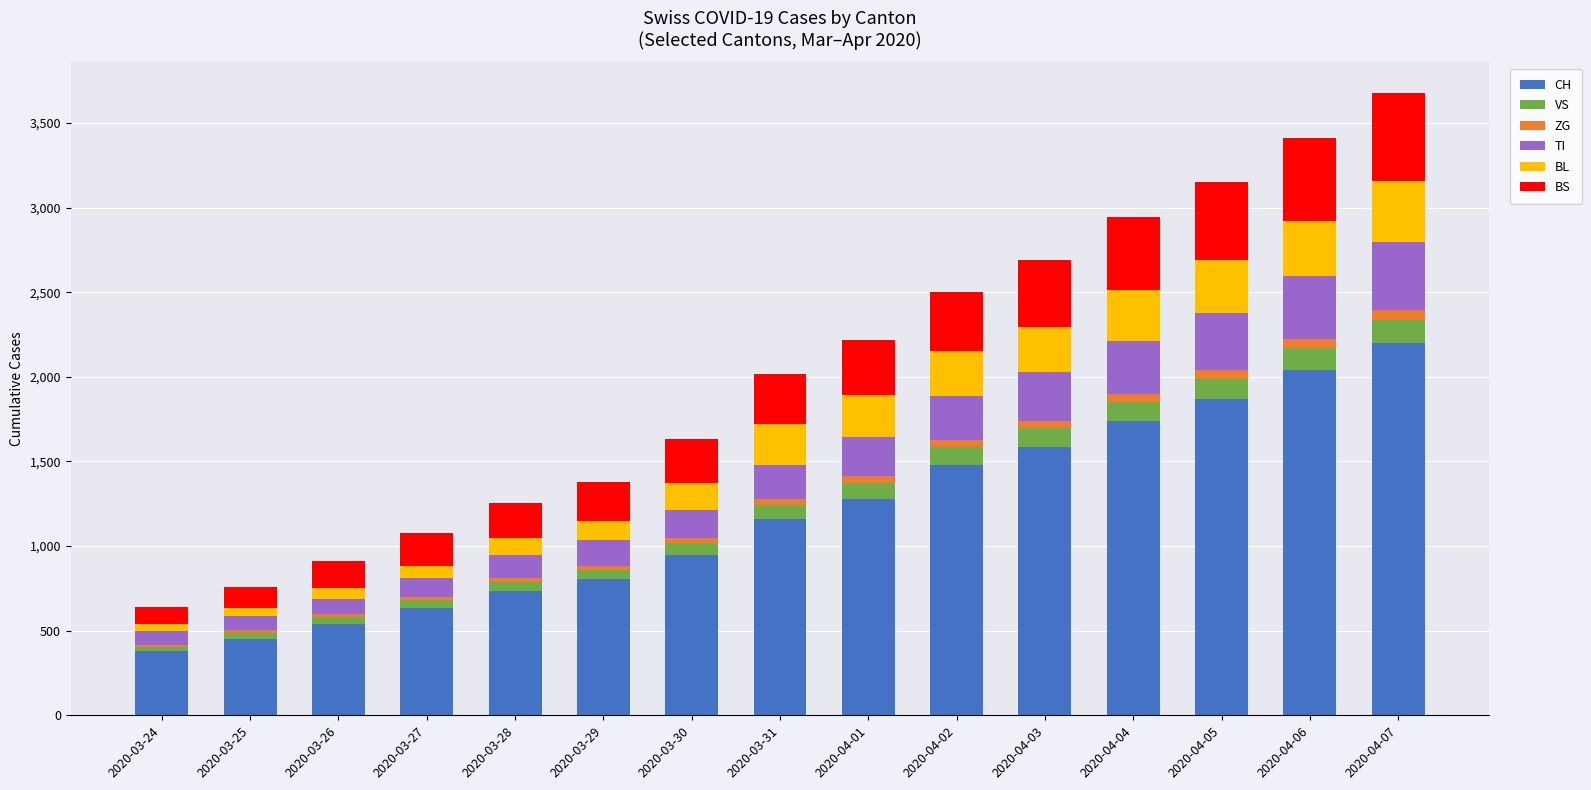

Which category has the highest value in the CH series?

2020-04-07